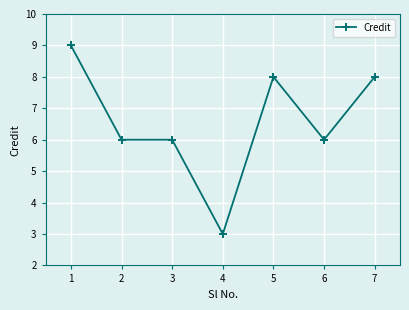

True or false: there are more than 2 points higher than both neighbors.

False